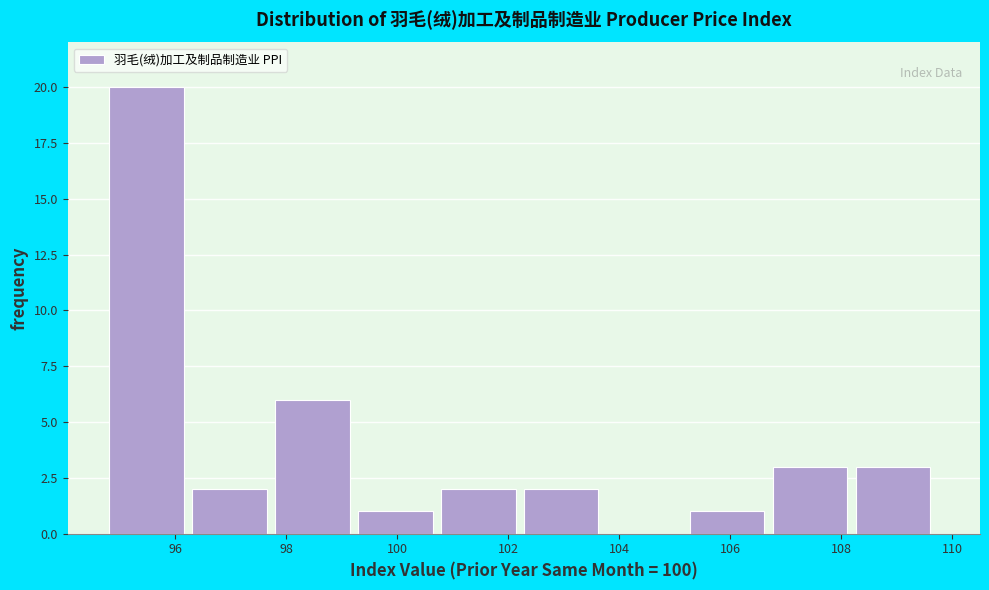

Reading left to right, transcribe this chart: for each bar, give the range it covers on the x-axis and its height. Neither the bar edges nor the heights are printed on the chart, so give them approximately, as read against the axes.

94.8 to 96.4: 20
96.4 to 97.8: 2
97.8 to 99.2: 6
99.2 to 100.8: 1
100.8 to 102.2: 2
102.2 to 103.8: 2
103.8 to 105.2: 0
105.2 to 106.8: 1
106.8 to 108.2: 3
108.2 to 109.8: 3